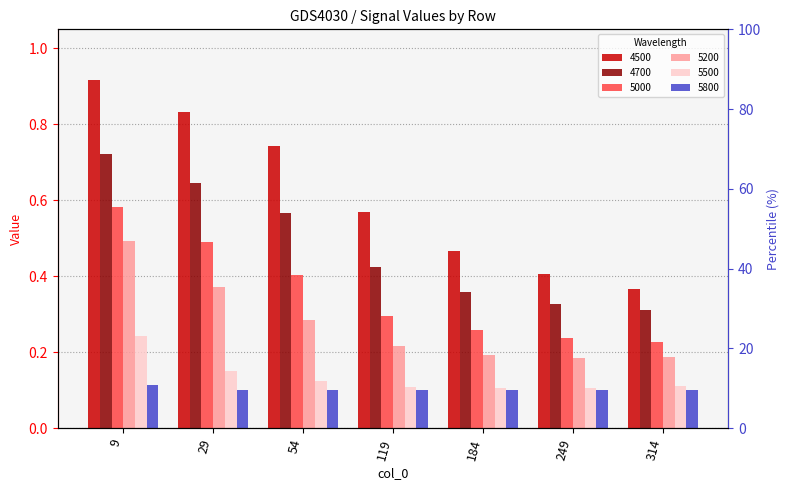

Is the value of 5500 at 9 greater than the value of 5800 at 29?

Yes